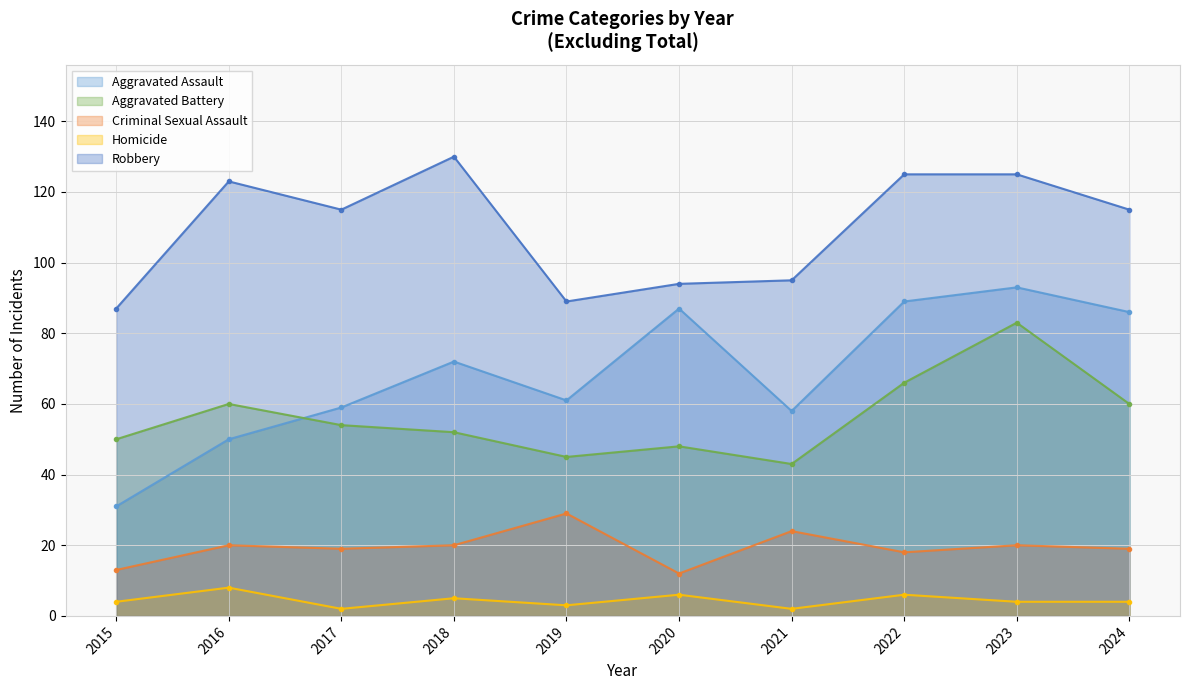

At which category does the chart reach its peak across all series?

2018